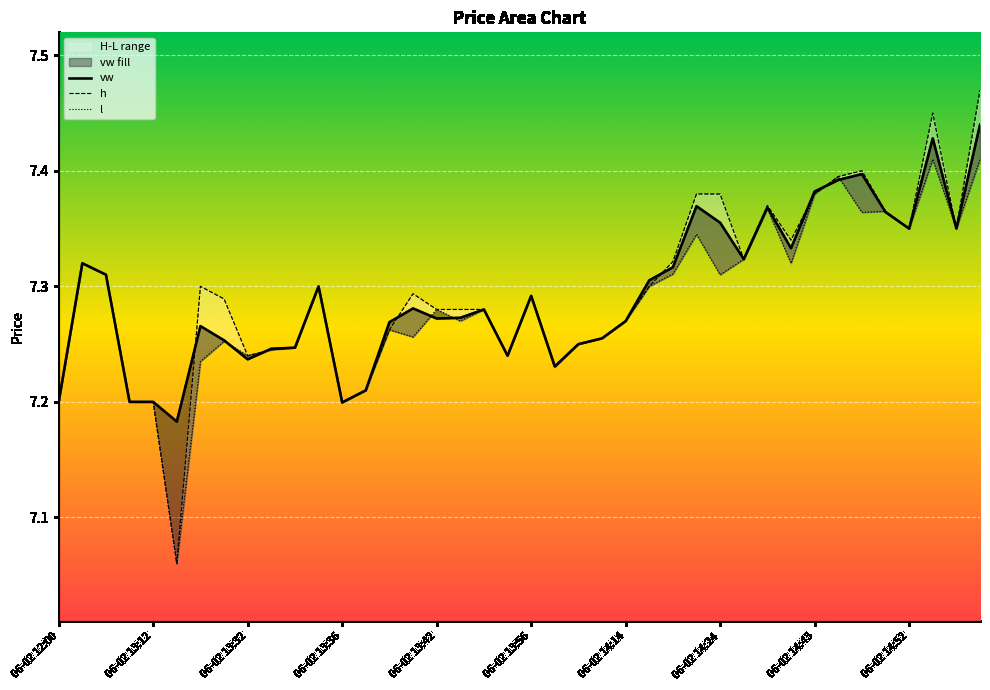

Between which two adjacent categories do h and vw first intersect?

06-02 13:56 and 06-02 14:14